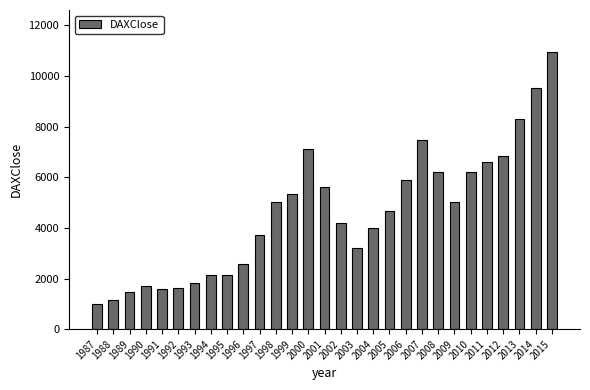

What is the ratio of the value at 2002 to the value at 1987?

4.2